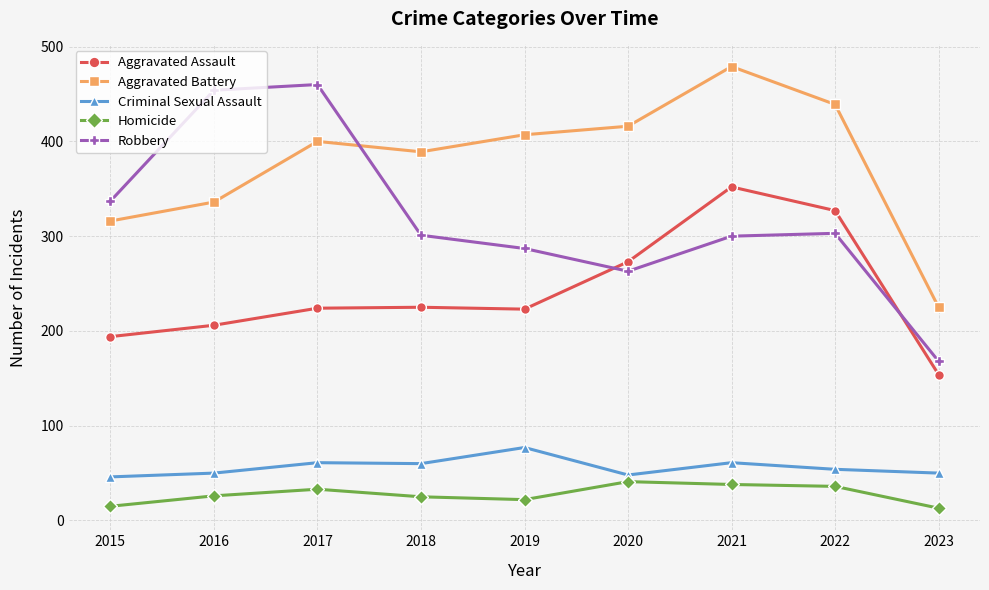

True or false: Aggravated Battery has a value of 389 at 2018.

True